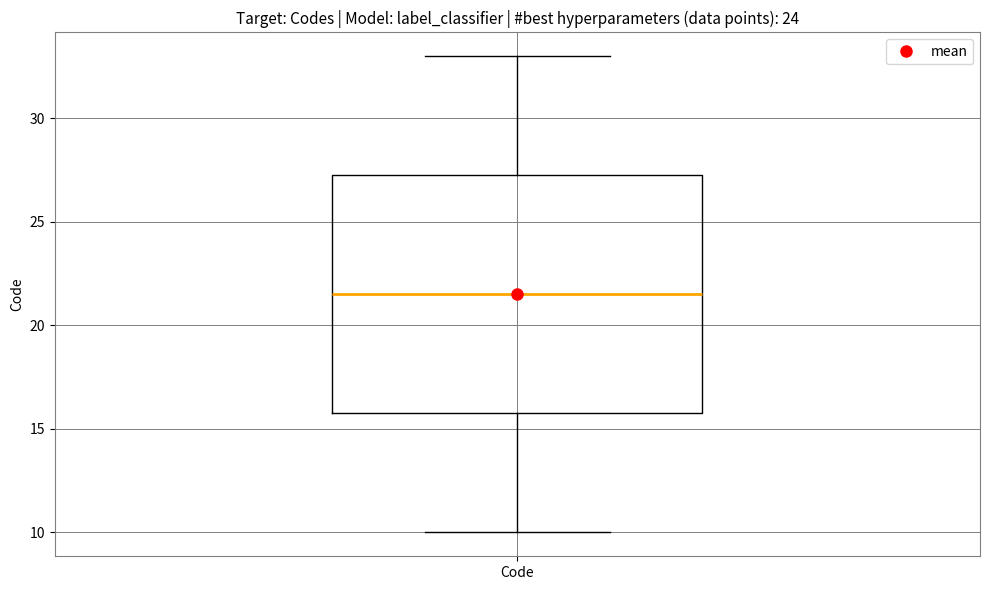

Transcribe this box plot: give where the median line is, the range the box spans, and where the two whiskers end, as read against the y-axis. The values are not printed on the chart, so give them approximately, as read against the axis.

median 21.5, box 16.0 to 27.5, whiskers 10.0 to 33.0